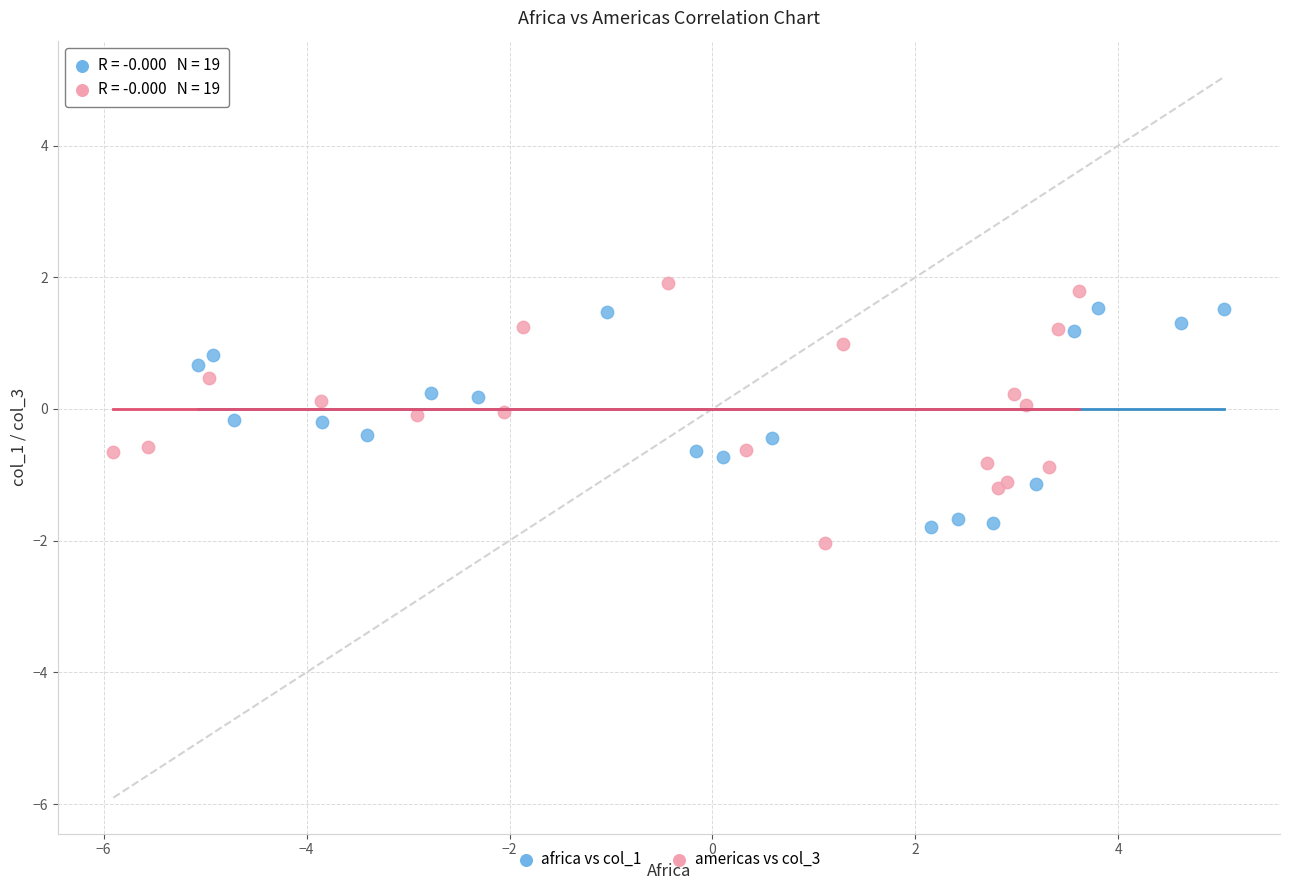

What are all the series names shown in the legend?

africa vs col_1, americas vs col_3